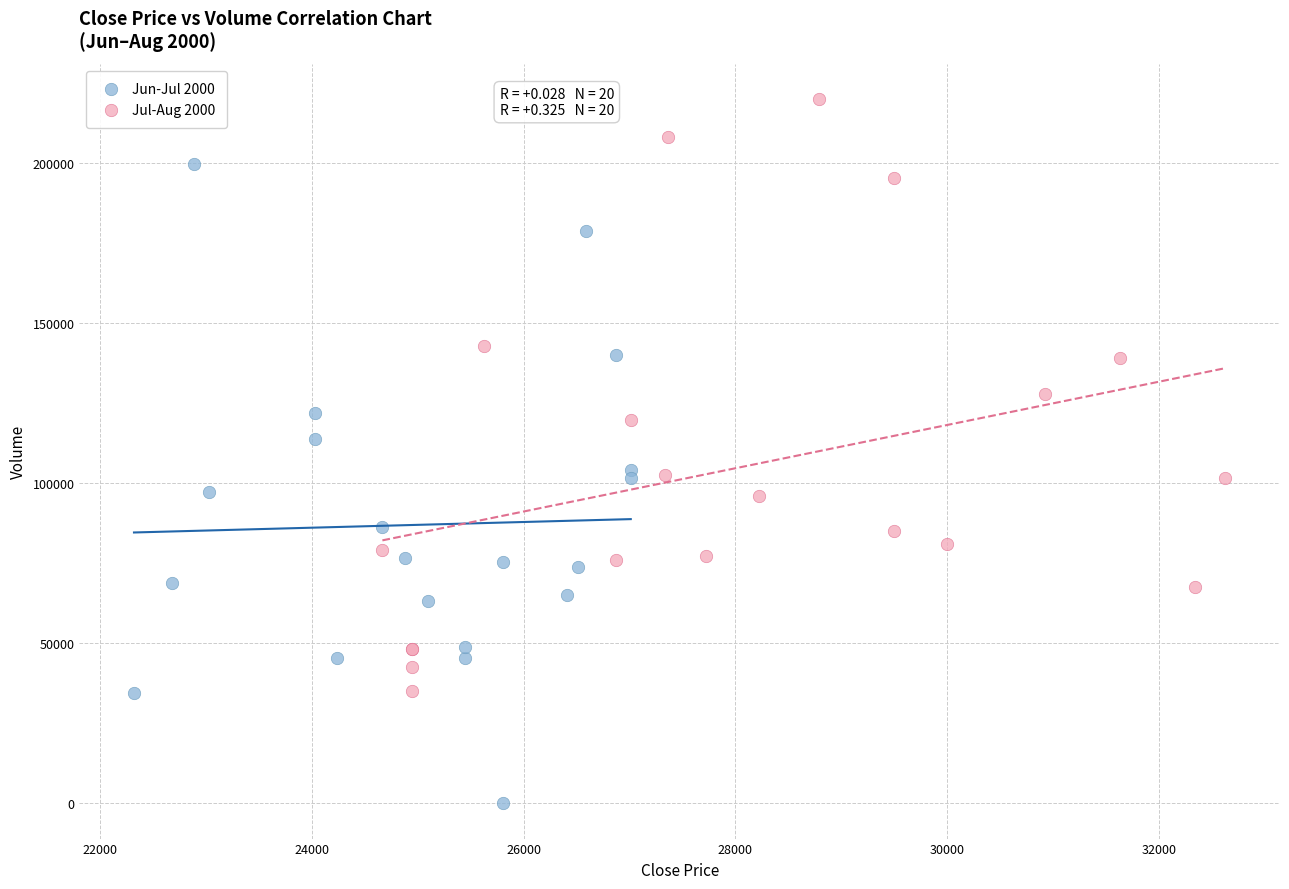

Which series has the largest Y range (max minus min)?

Jun-Jul 2000